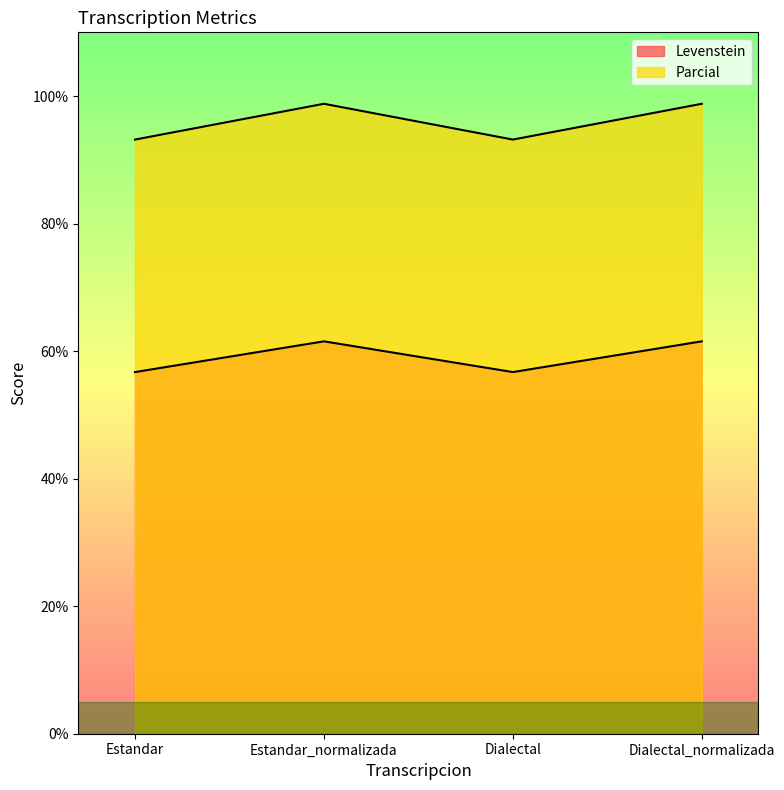

List the series in order of their overall mean, lowest first.

Levenstein, Parcial